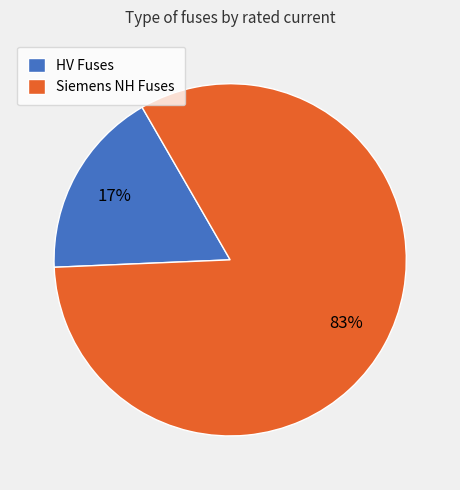

Which category has the smallest portion of the pie?

HV Fuses